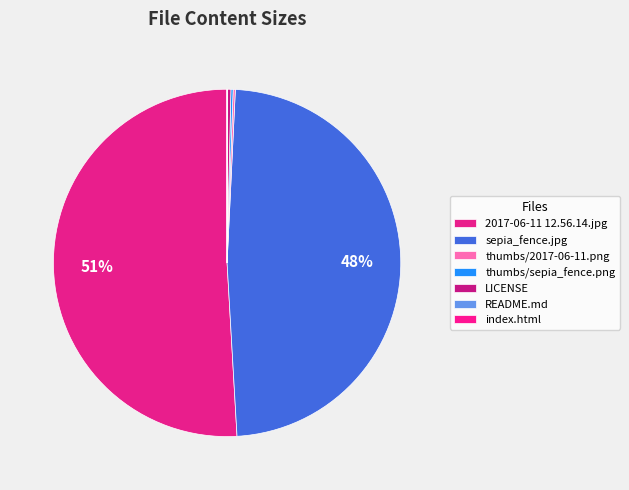

What is the largest slice in the pie chart?

pics/2017-06-11 12.56.14.jpg